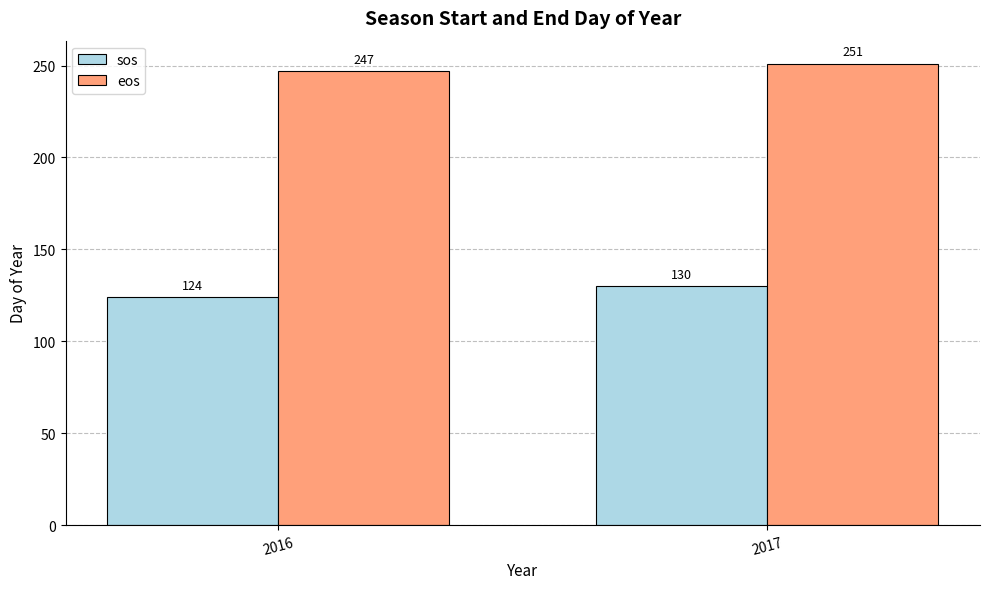

At which label is eos closest to 249?

2016